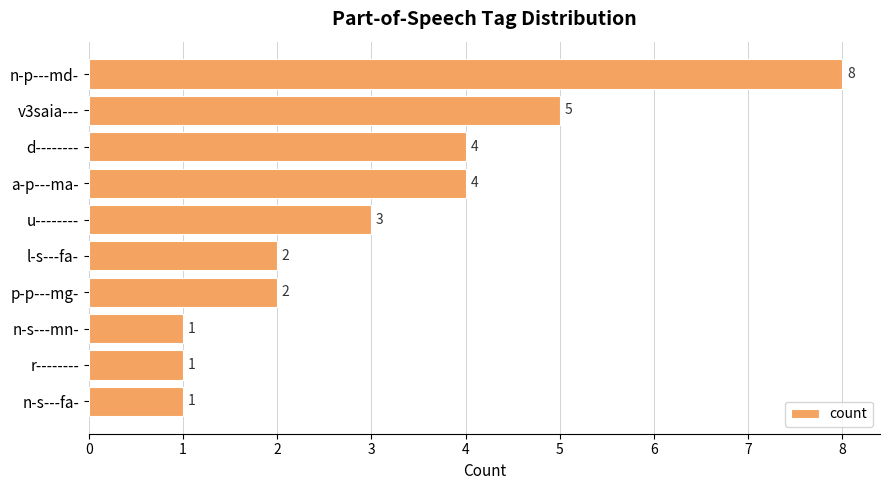

What is the difference between the maximum and minimum values?

7